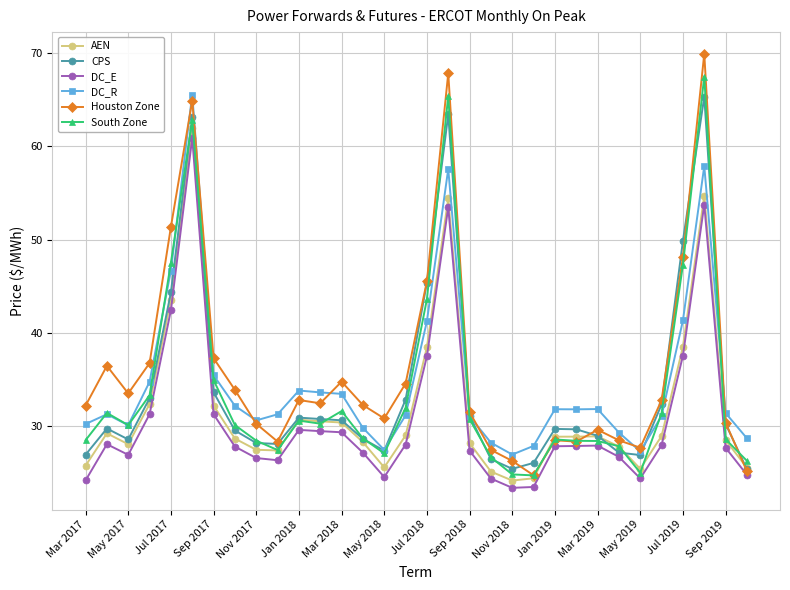

Which series has the largest range (max minus min)?

Houston Zone